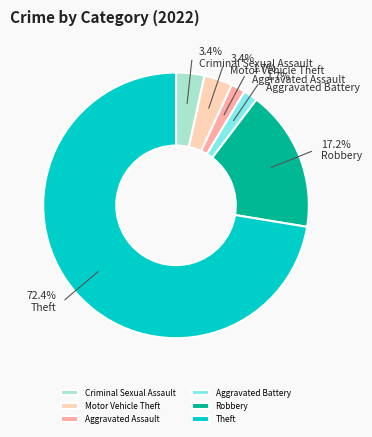

To the nearest percent, what is the combined percentage of Motor Vehicle Theft and Aggravated Battery?

5%